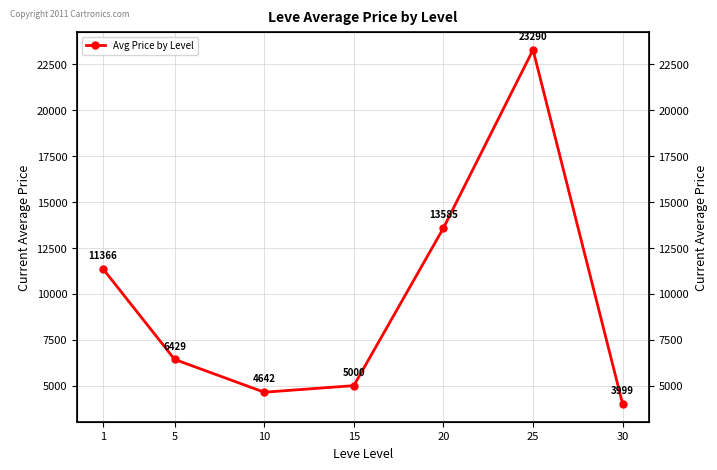

List the labels in order of value, smallest first.

30, 10, 15, 5, 1, 20, 25